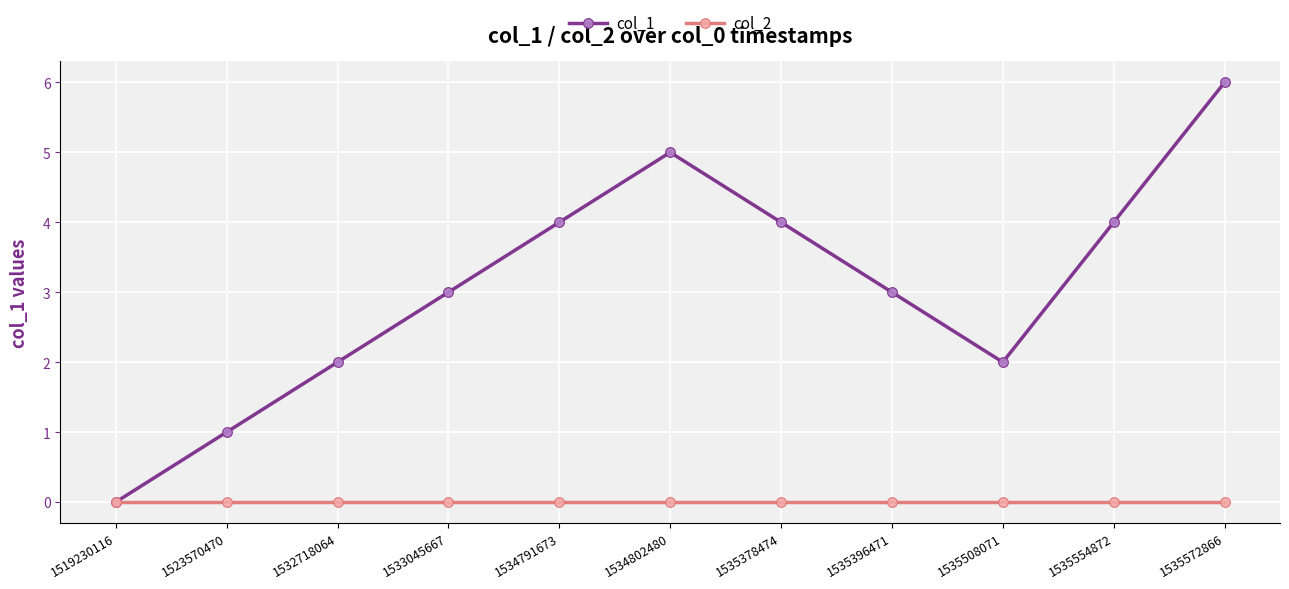

In col_1, how many points are higher than both neighbors (excluding endpoints)?

1